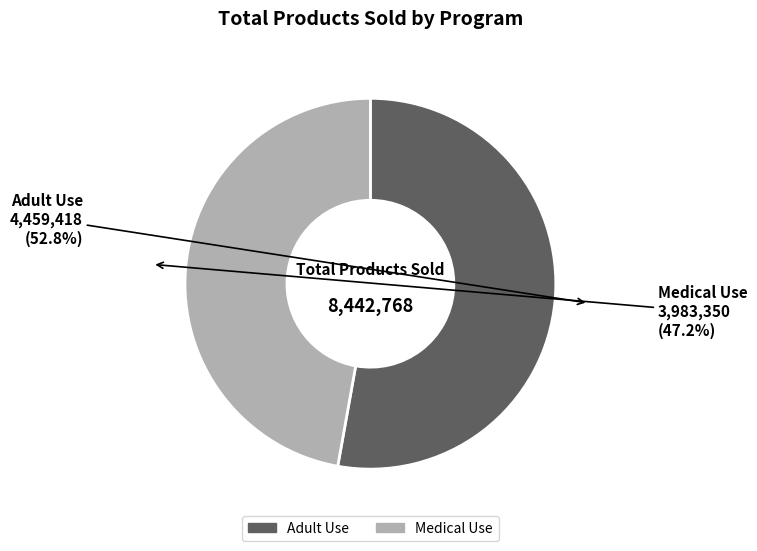

Which category accounts for the majority?

Adult Use